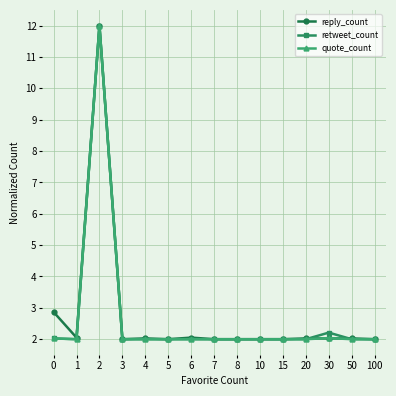

Is the value of retweet_count at 30 greater than the value of quote_count at 10?

Yes